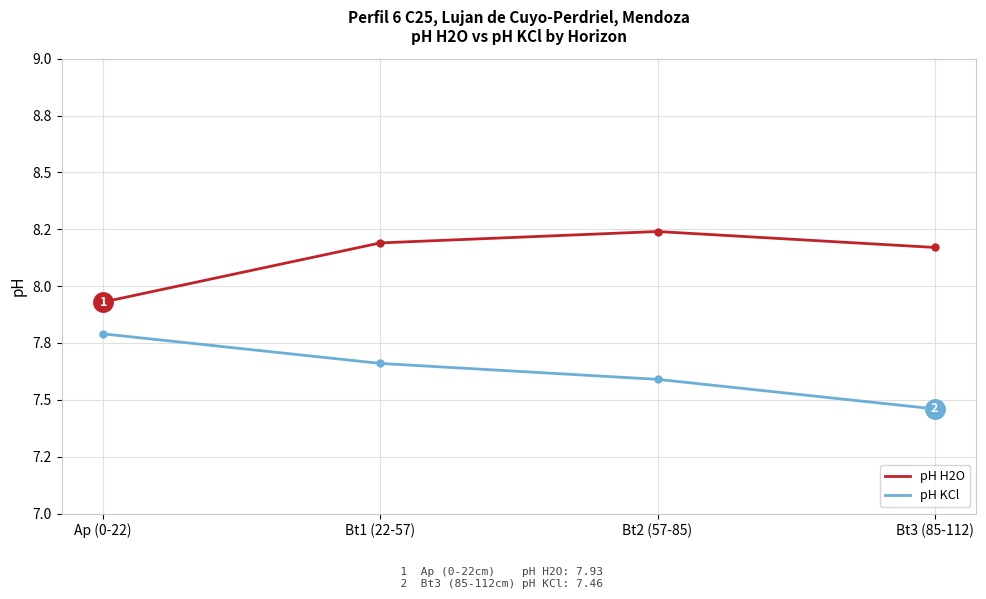

At which label is pH H2O closest to 8?

Ap (0-22)